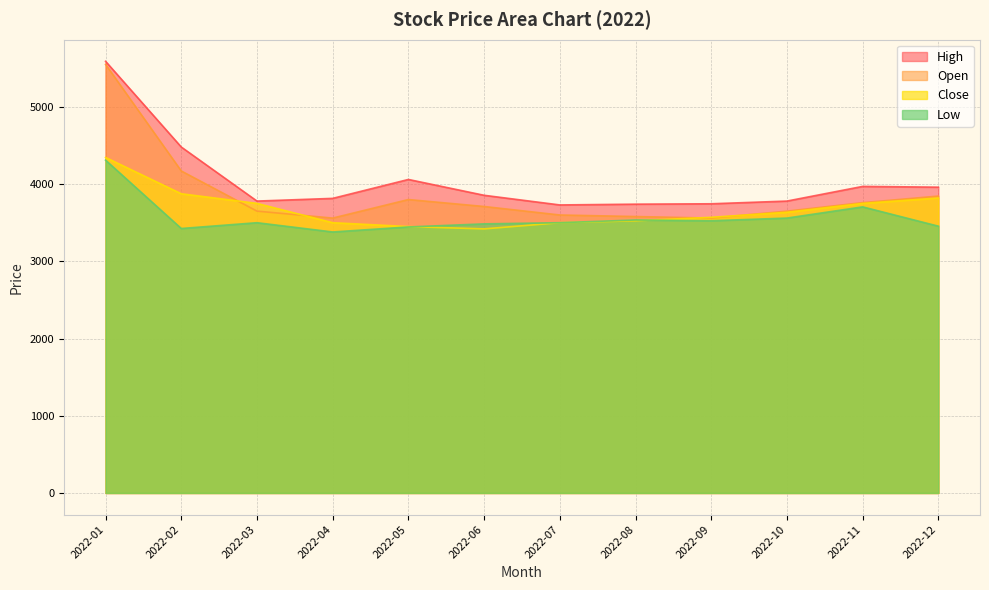

How many distinct data groups are displayed?

4